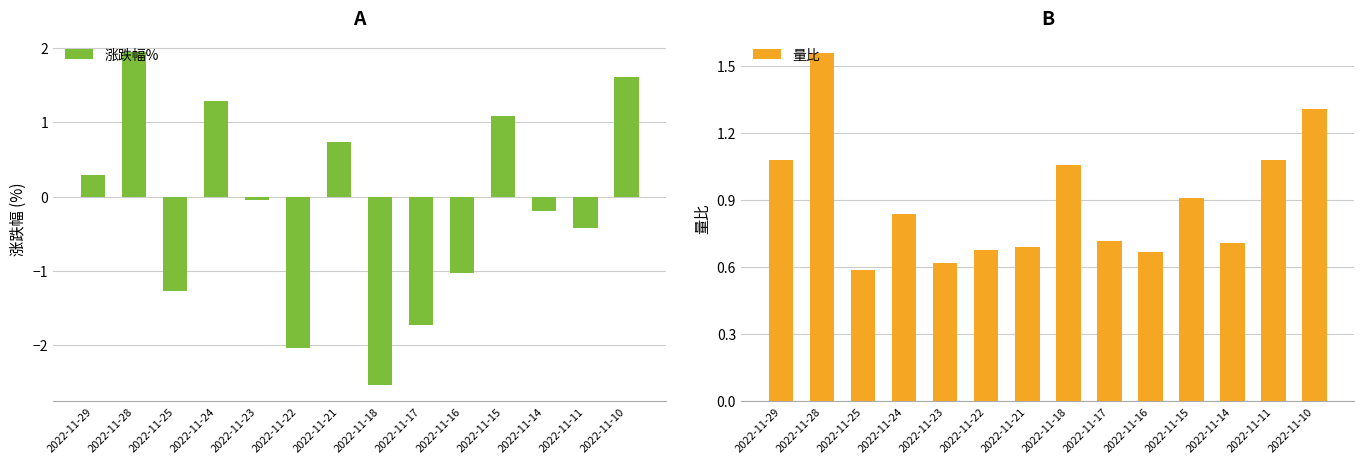

What is the maximum value shown in the chart?

1.9